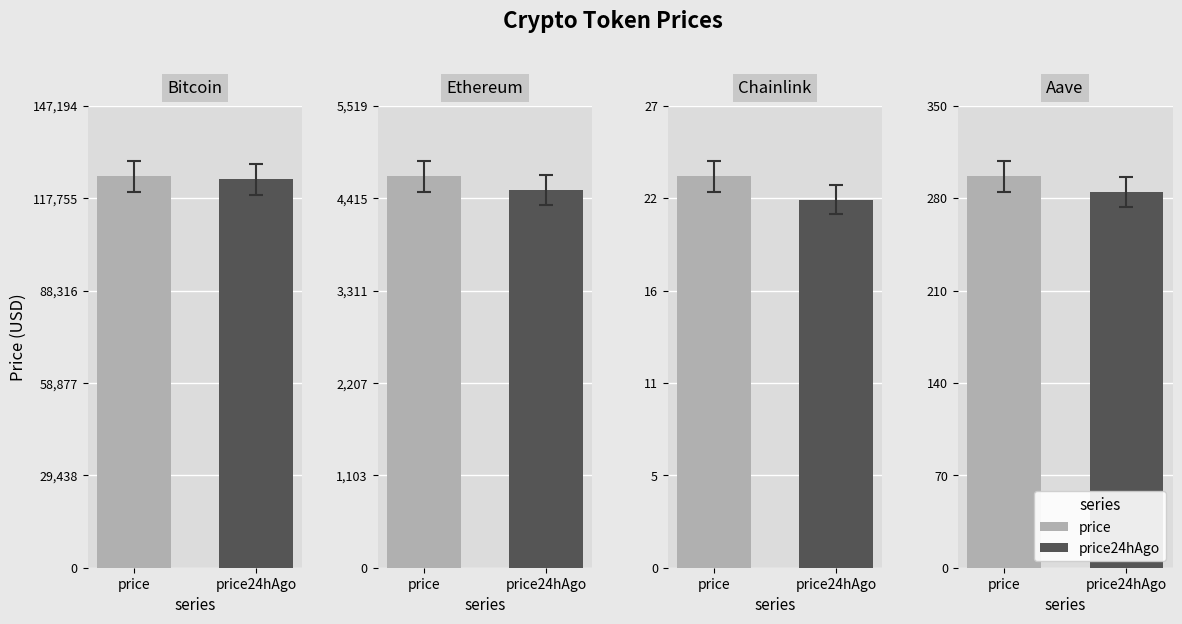

What is the value of the price24hAgo bar at the 3rd from the left?

22.0